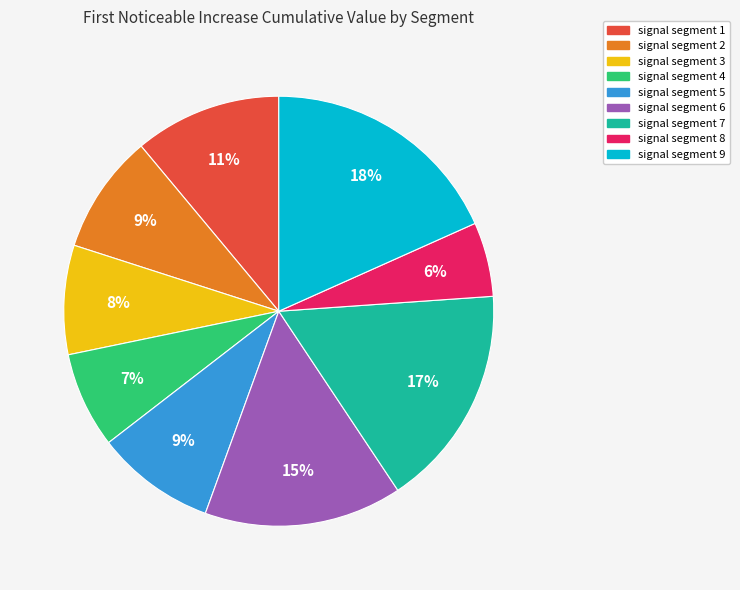

What percentage is the signal segment 3 slice, to the nearest percent?

8%